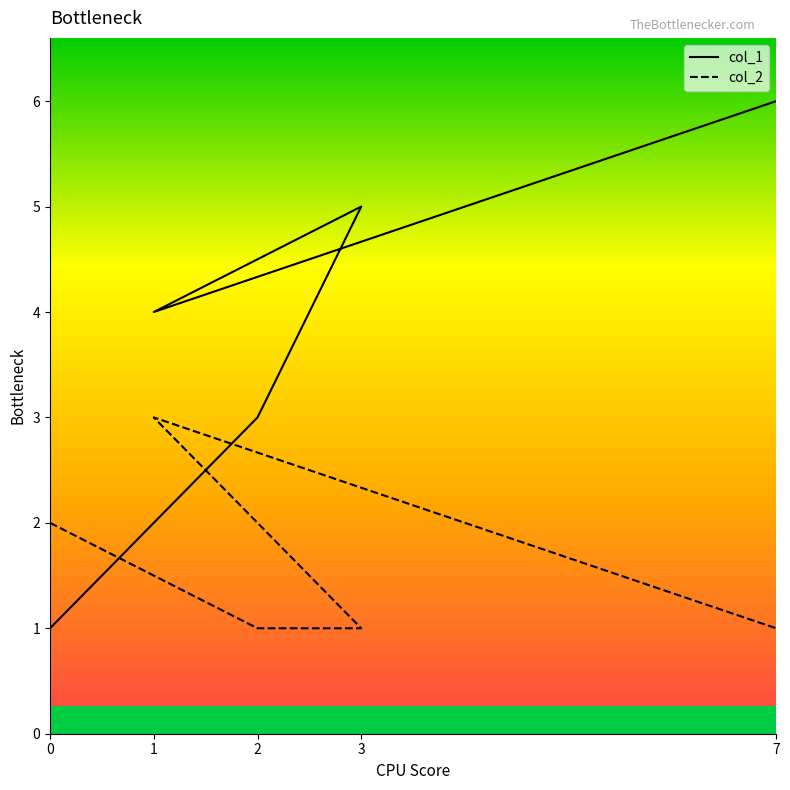

Between 2 and 1, which series saw the biggest shift?

col_2